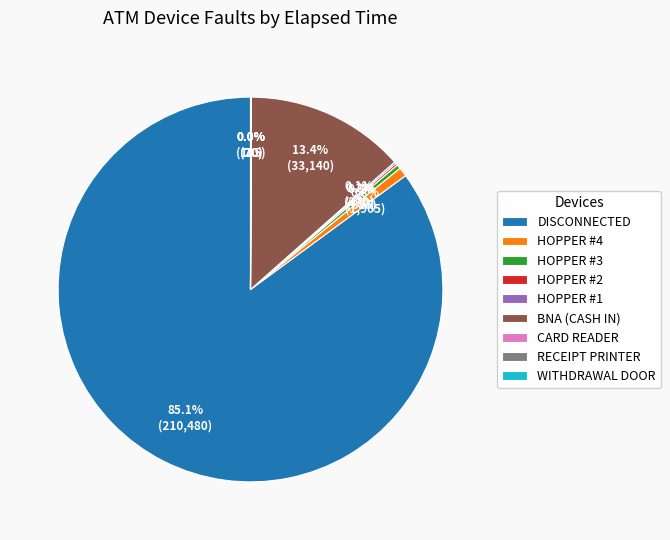

Which has a higher value, DISCONNECTED or HOPPER #4?

DISCONNECTED